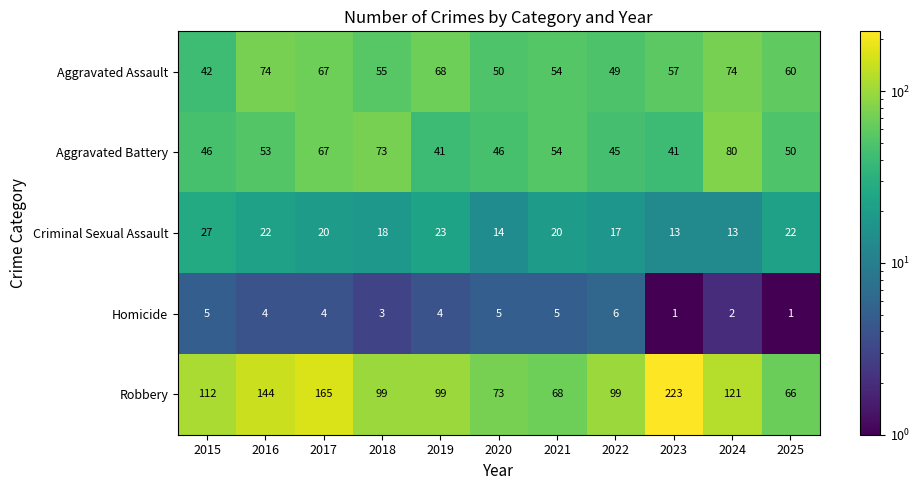

At which category is the sum across all series the highest?

2023